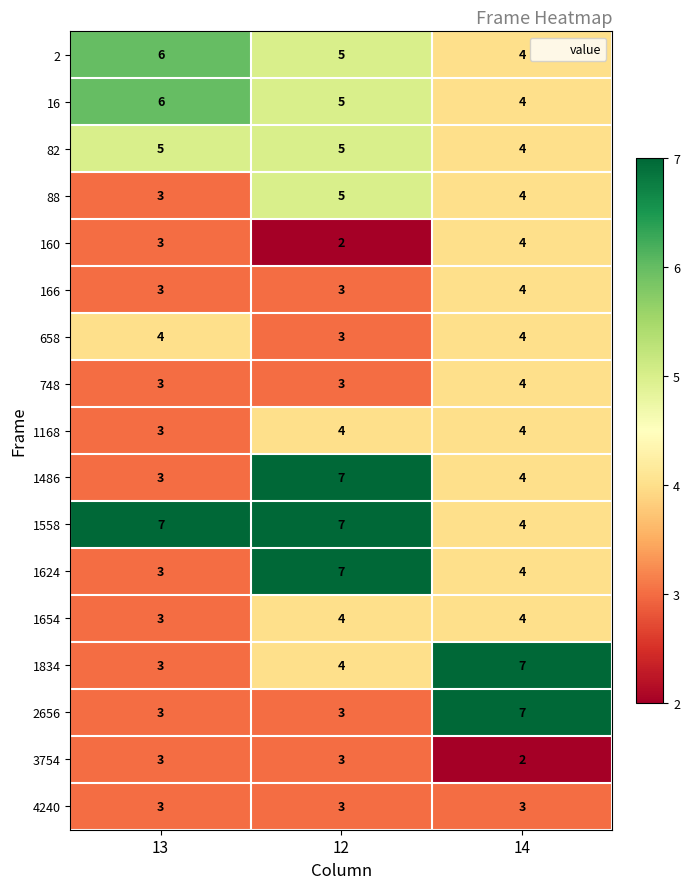

What is the maximum value for 1834?

7